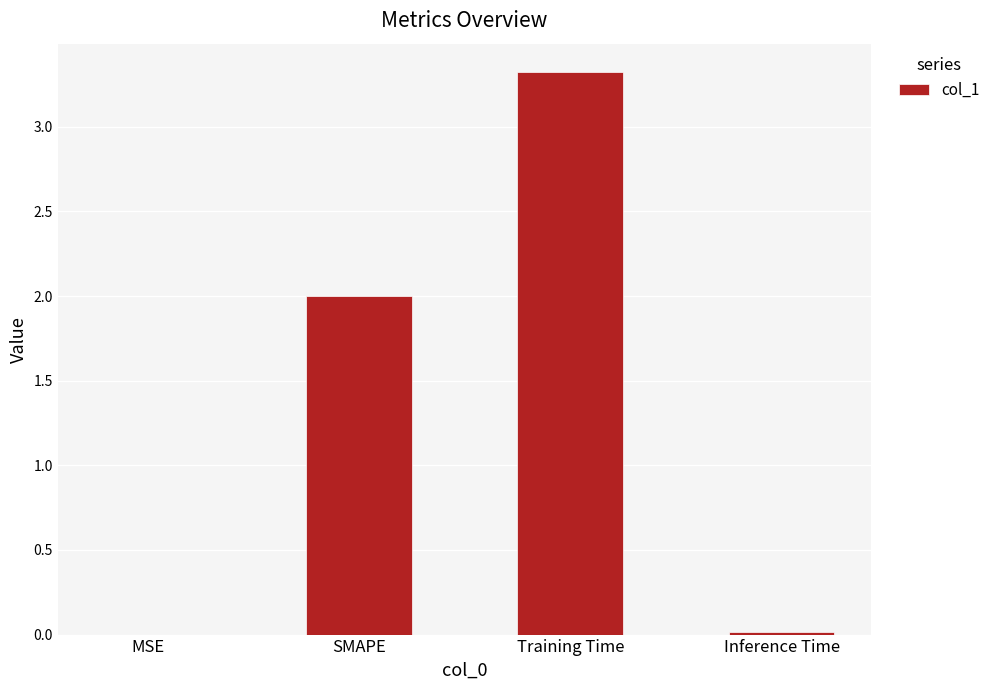

How many categories are shown in the chart?

4